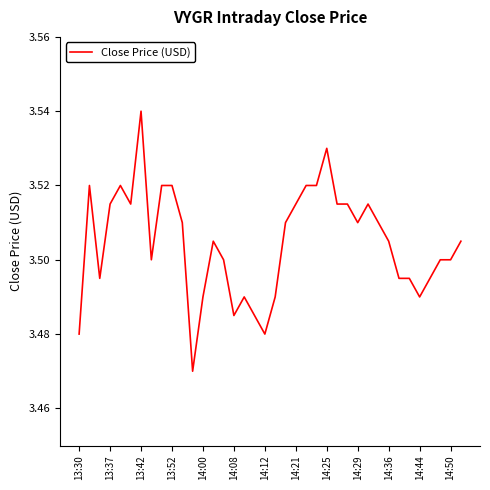

At which category does the chart reach its peak across all series?

13:42